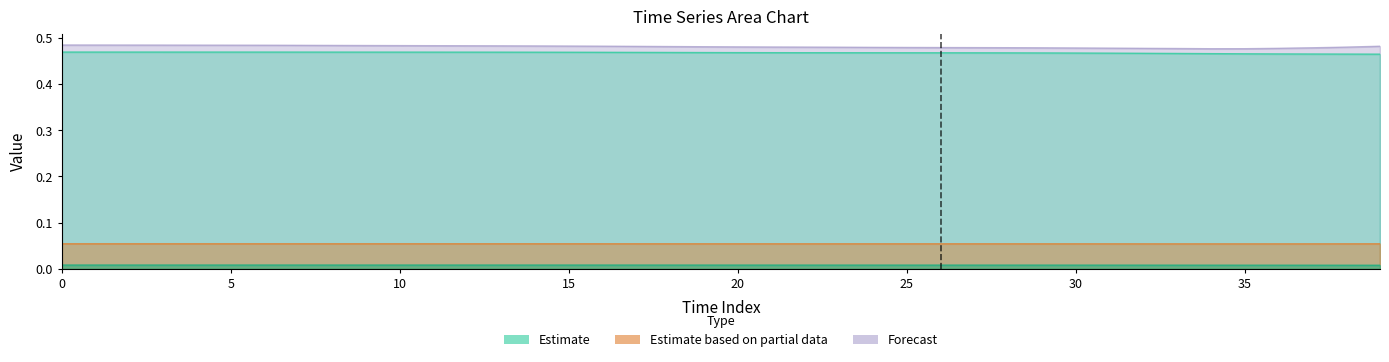

What is the sum of the q values at 15 and 25?

1.0